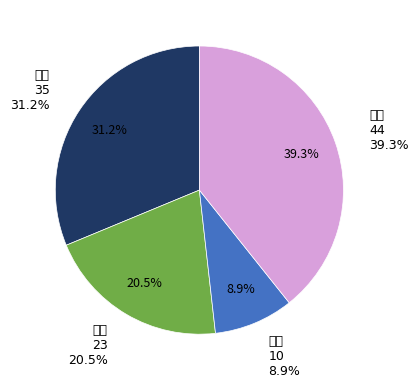

To the nearest percent, what is the difference between the 奔驰 and 奥迪 slice percentages?

8%